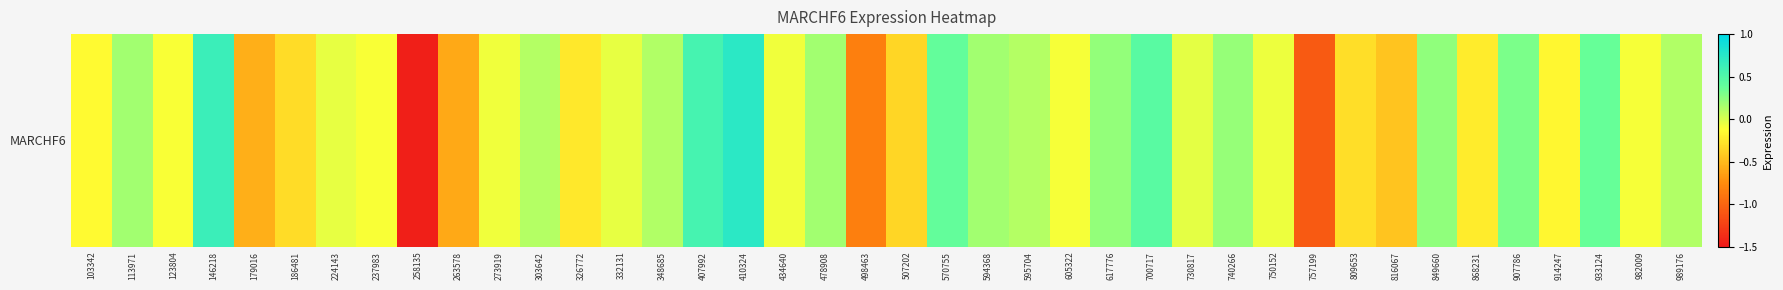

What is the maximum value shown in the chart?

0.7